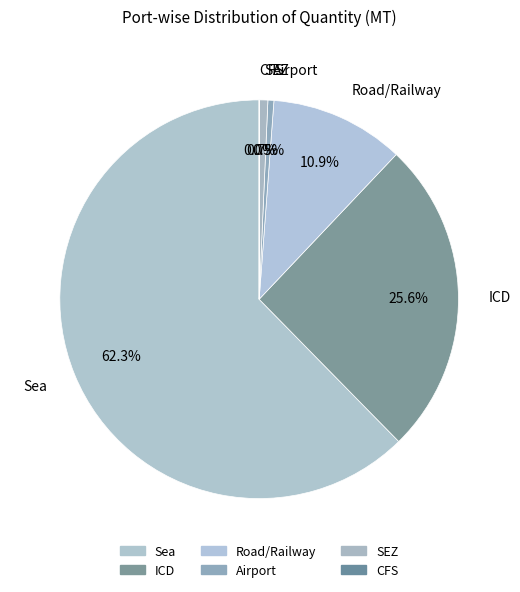

To the nearest percent, what is the difference between the Airport and Road/Railway slice percentages?

10%